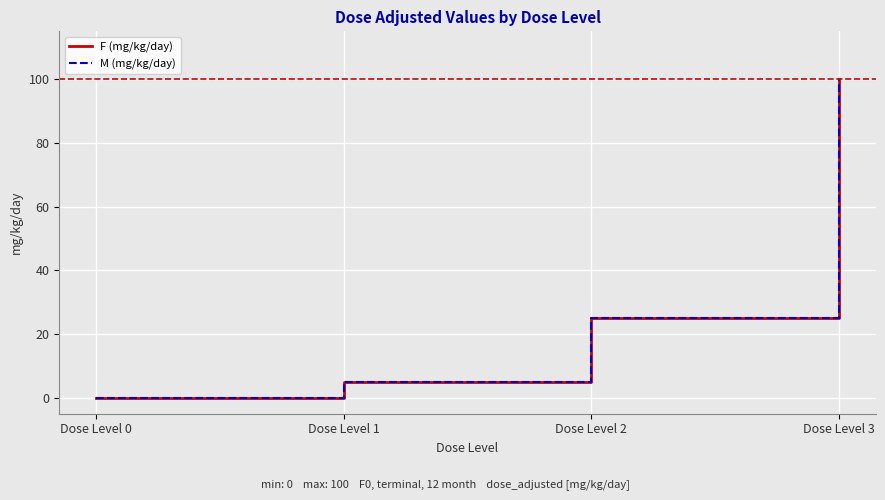

Is this an area chart (filled region under the line)?

No